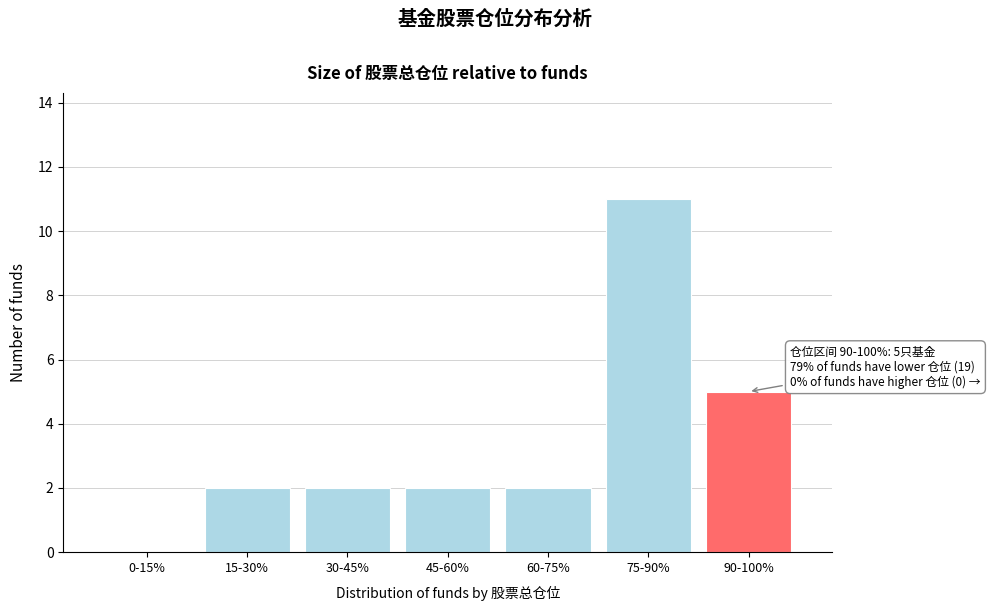

Reading right to left, transcribe all the data shown in this chart.

90-100%=5	75-90%=11	60-75%=2	45-60%=2	30-45%=2	15-30%=2	0-15%=0